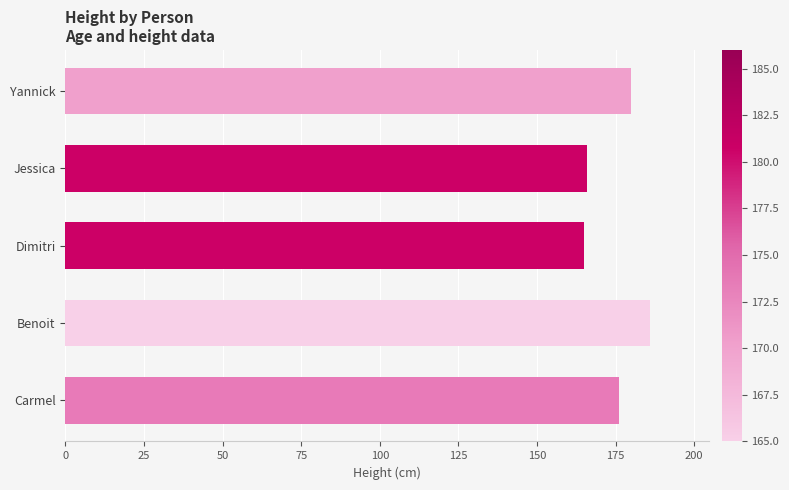

What is the difference between the second highest and minimum values?

15